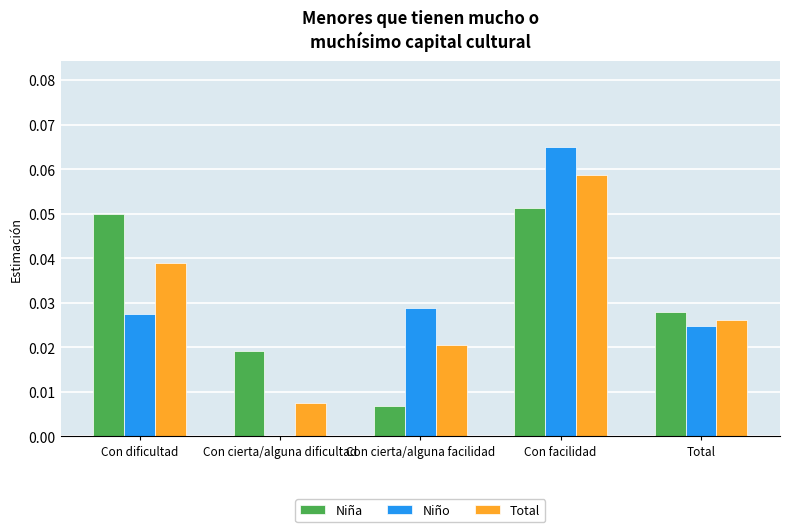

Count the number of data series in this chart.

3